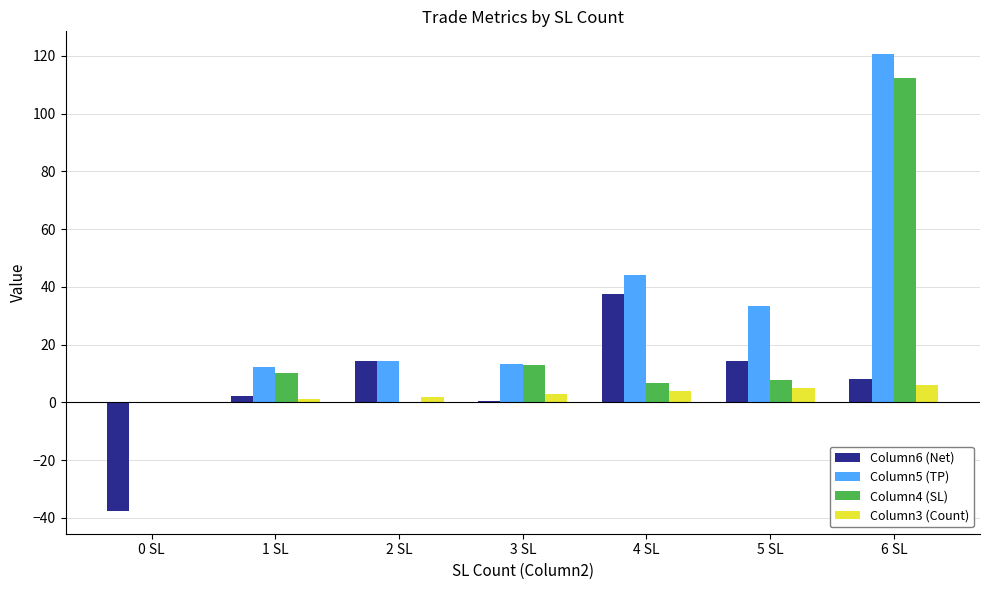

The Column6 (Net) series shows 37.6 at 4 SL. True or false?

True